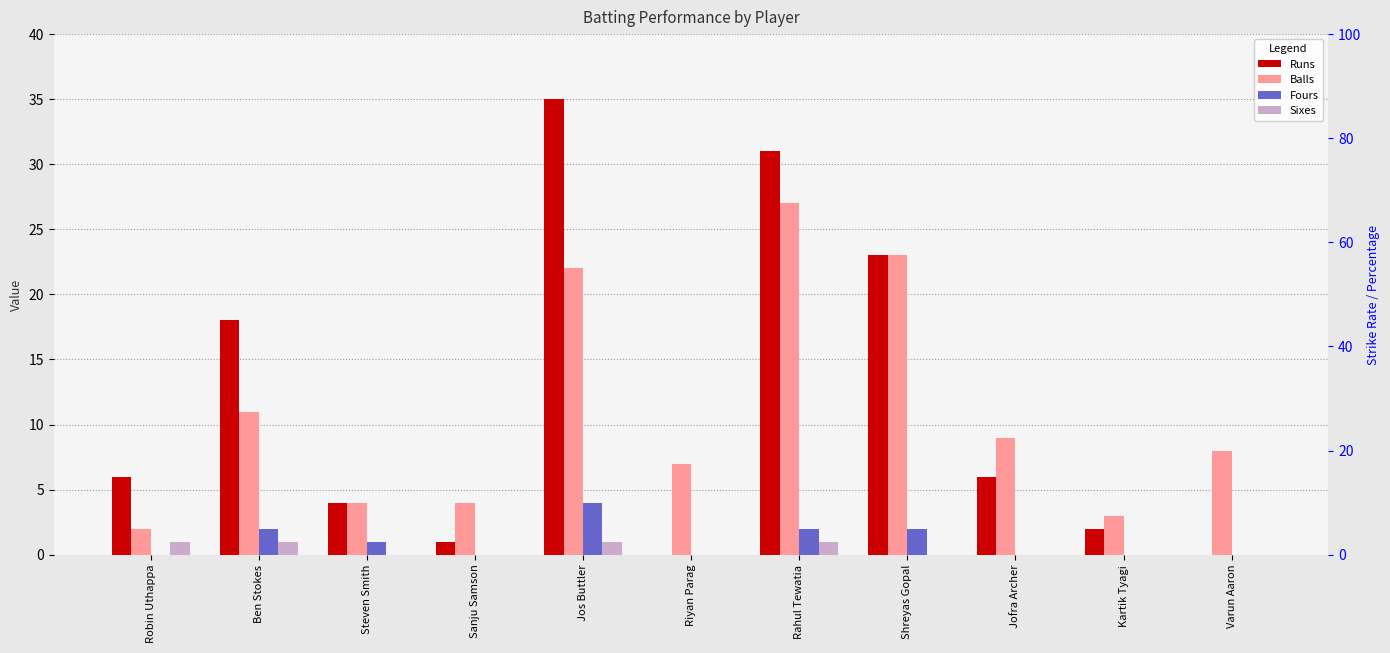

How many data points in Balls are above 8?

5